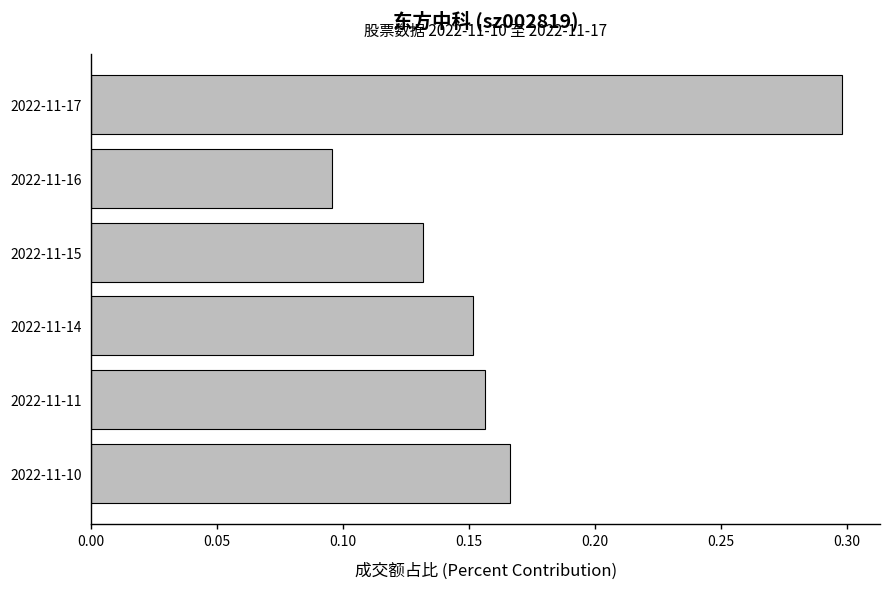

How many bars are there in total?

6